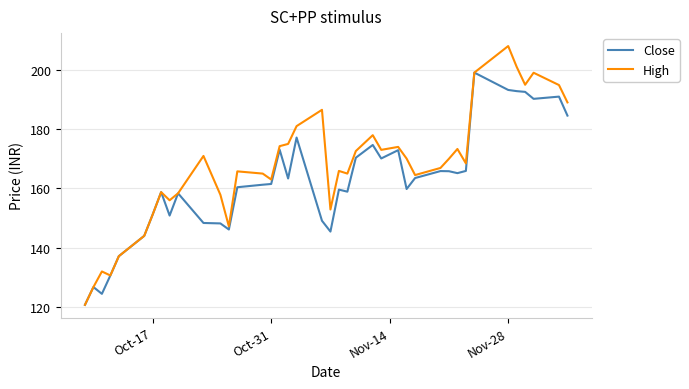

Which series has the largest total across all categories?

High